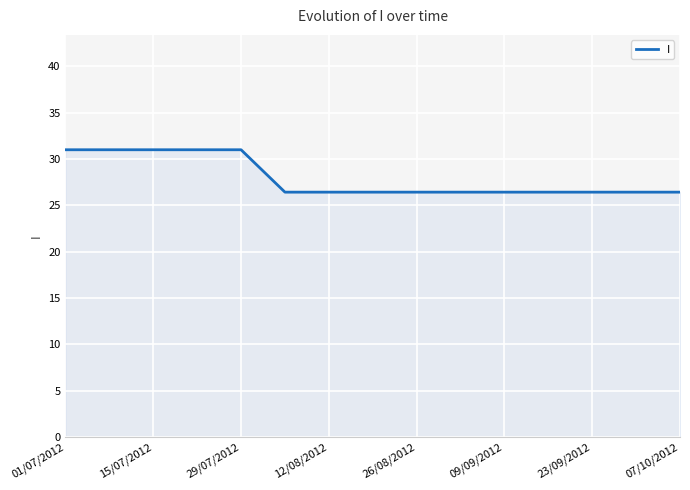

What is the maximum value shown in the chart?

31.0